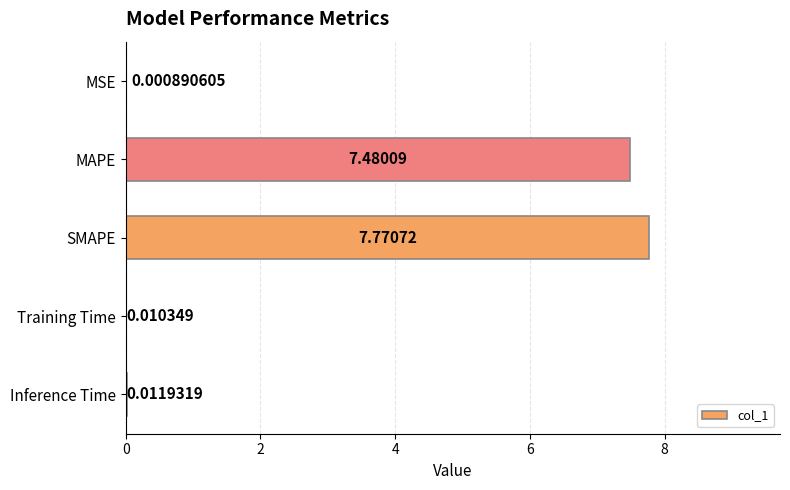

At which label is the value closest to 3?

Inference Time